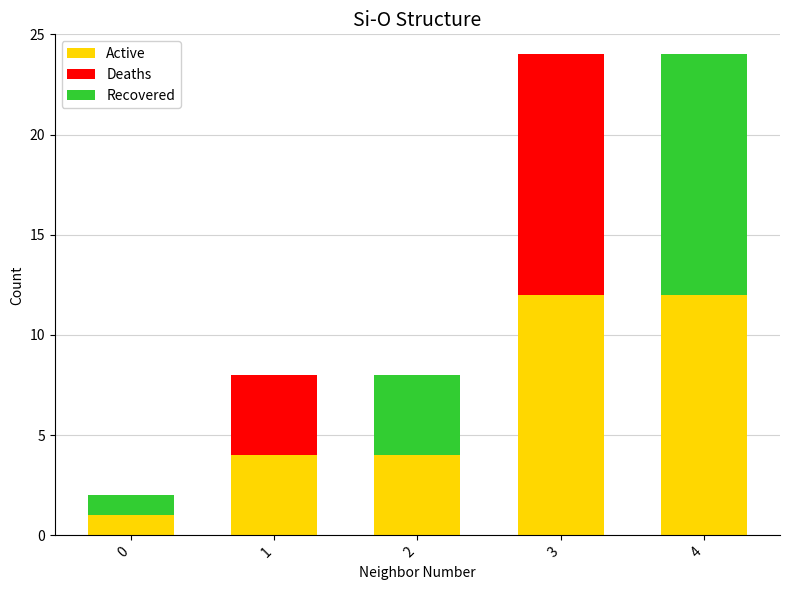

True or false: Active has a value of 16 at 4.

False